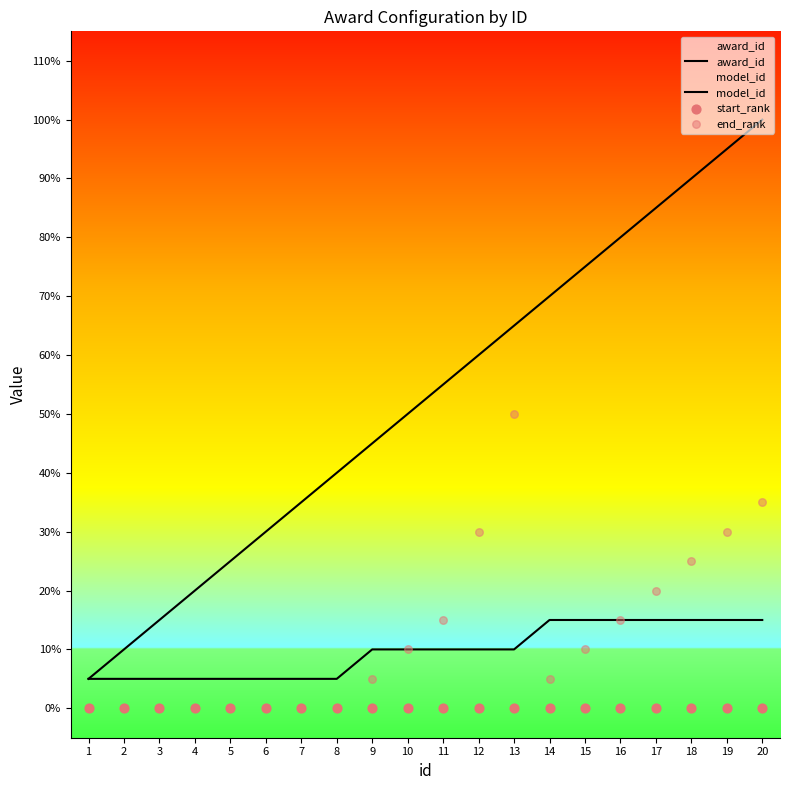

What are all the series names shown in the legend?

award_id, model_id, start_rank, end_rank